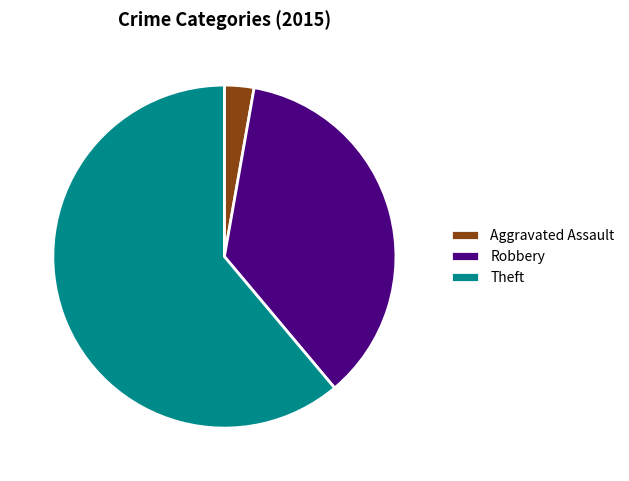

Does Theft represent more than half of the total?

Yes